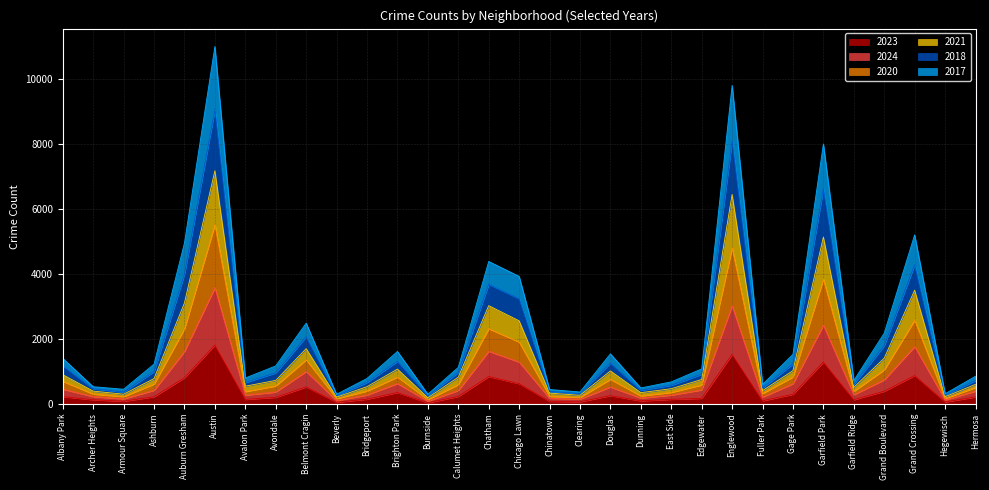

Is the value of 2023 at Englewood greater than the value of 2020 at Hegewisch?

Yes